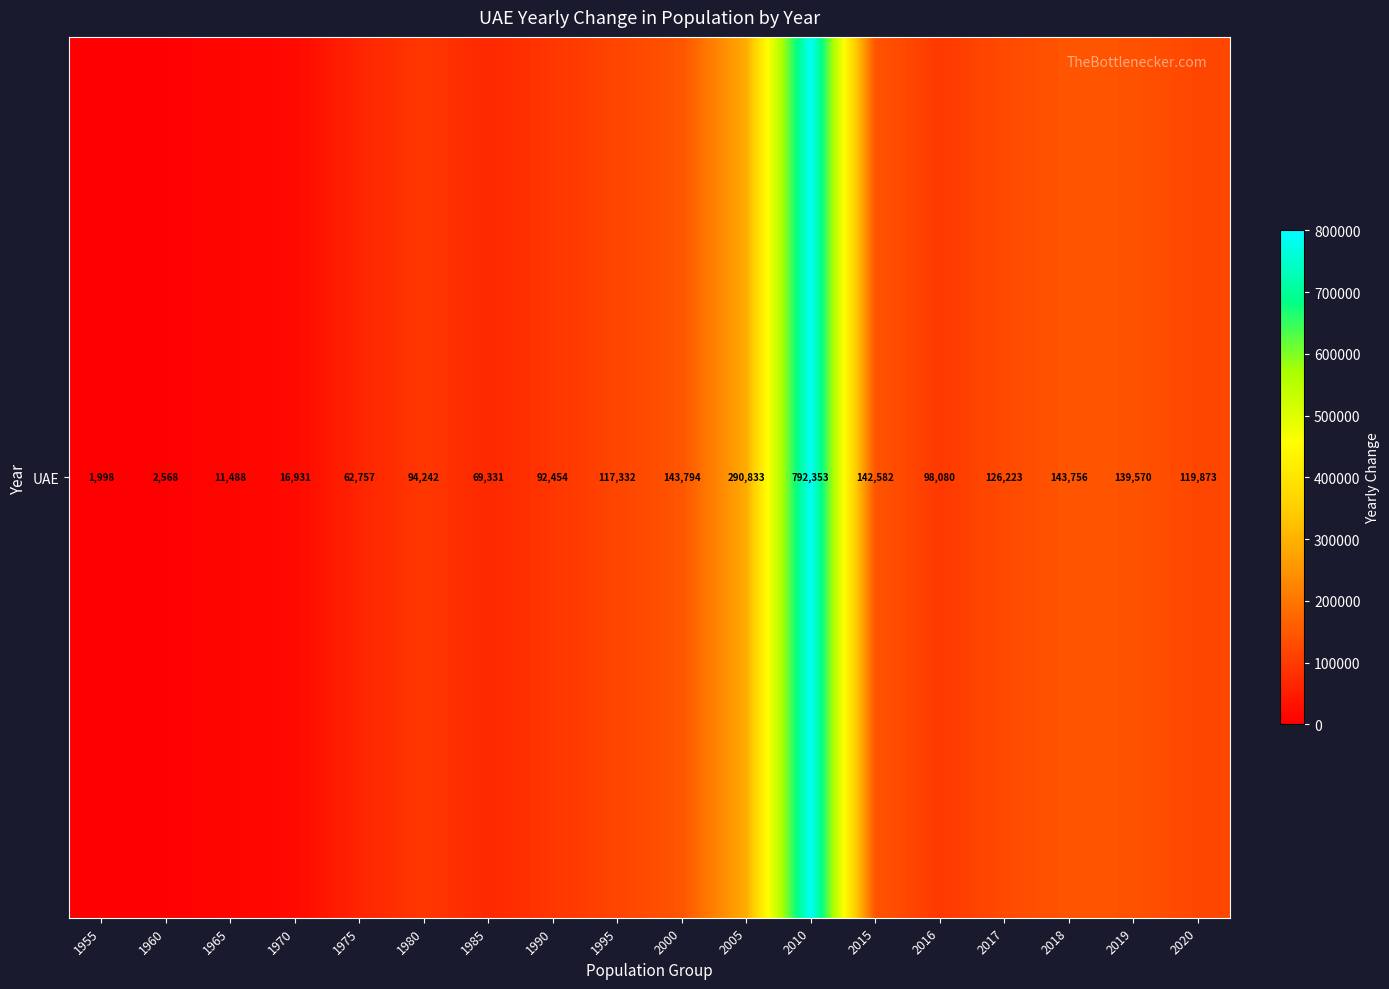

Where does the data first go above 117332?

2000